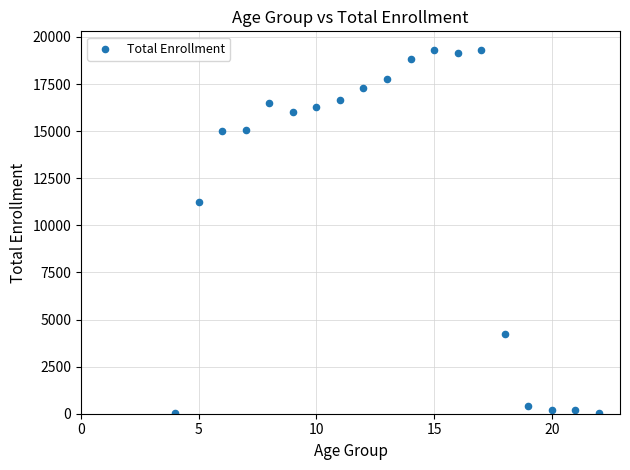

What Y value in the scatter plot is closest to 9679?

11234